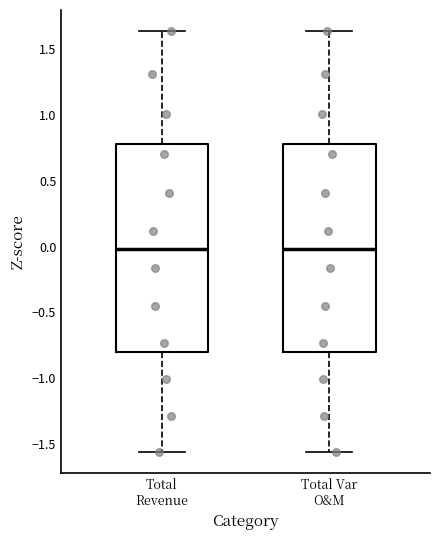

Where is the lower edge of the box for Total Var O&M on the y-axis? The values are not printed on the chart, so give them approximately, as read against the axis.

-0.80